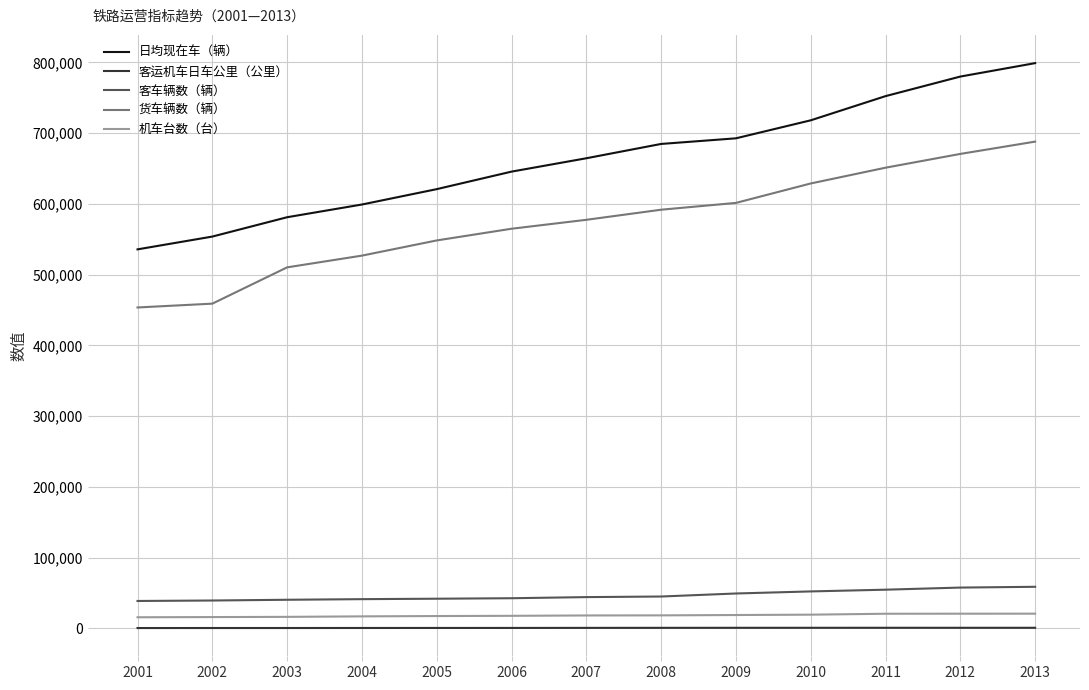

What are all the series names shown in the legend?

日均现在车（辆）, 客运机车日车公里（公里）, 客车辆数（辆）, 货车辆数（辆）, 机车台数（台）